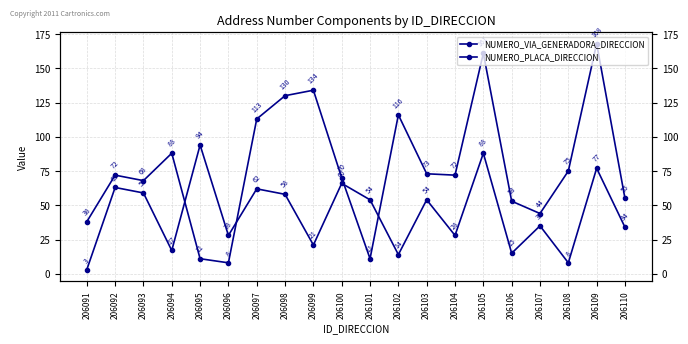

Which has a higher value, 206091 or 206108?

206108